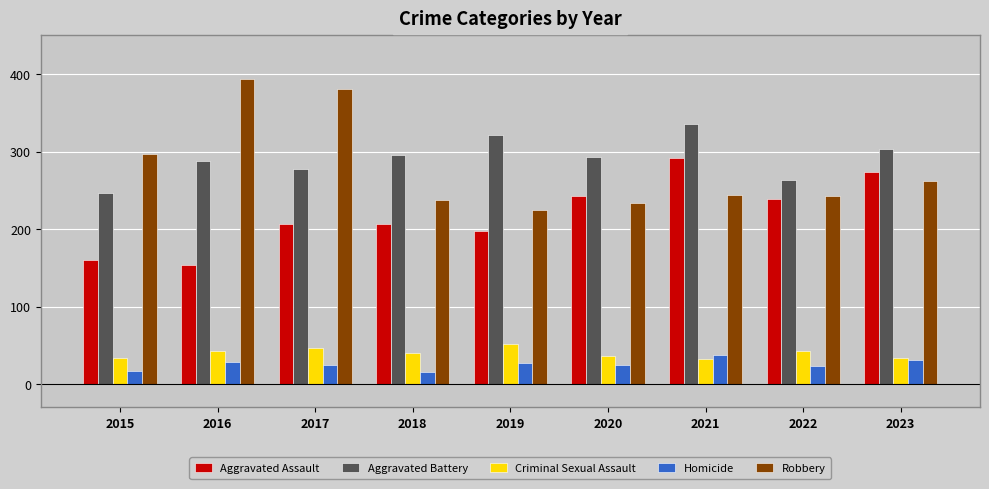

What is the greatest value displayed?

394